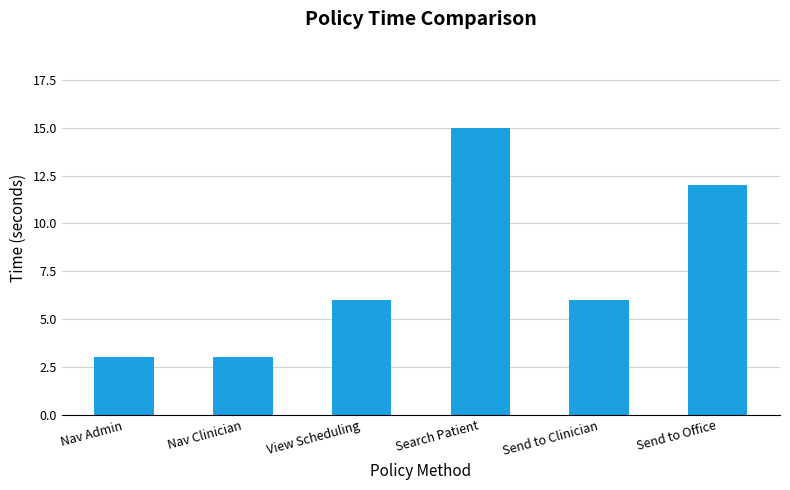

The value at View Scheduling is 3. True or false?

False